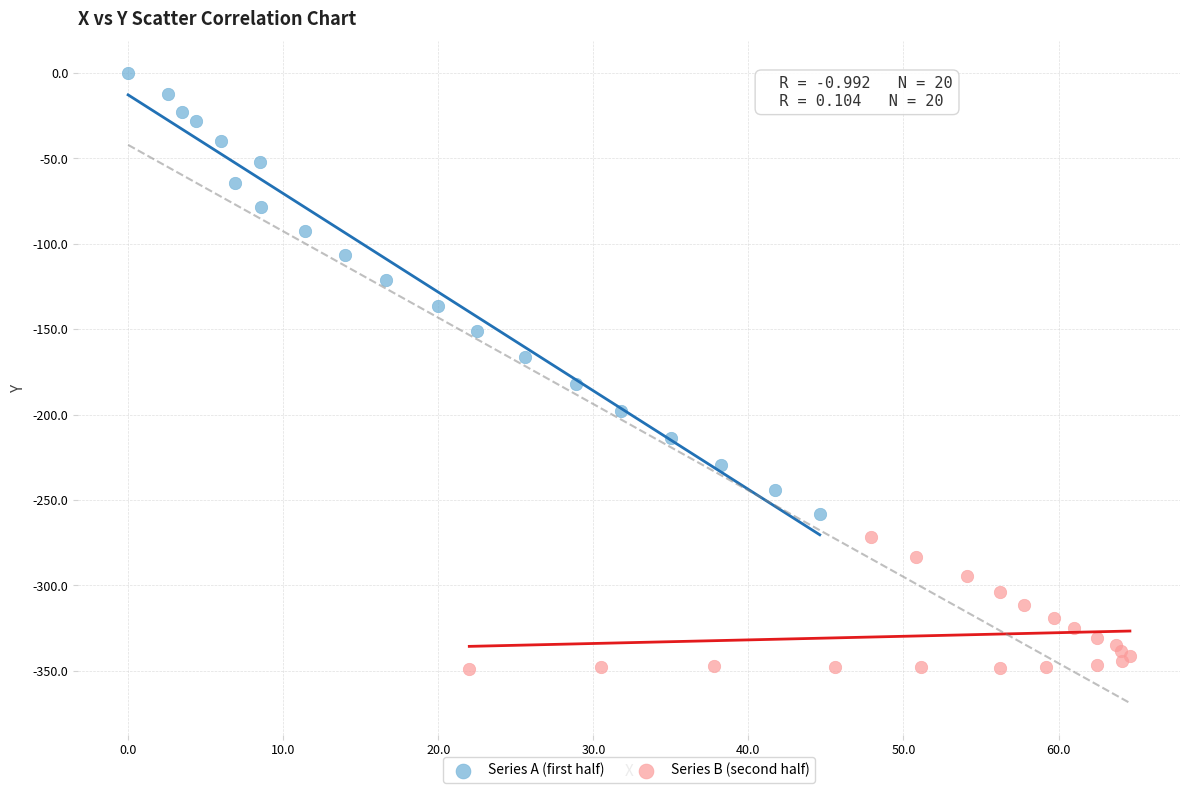

Which series contains the lowest Y value?

Series B (second half)